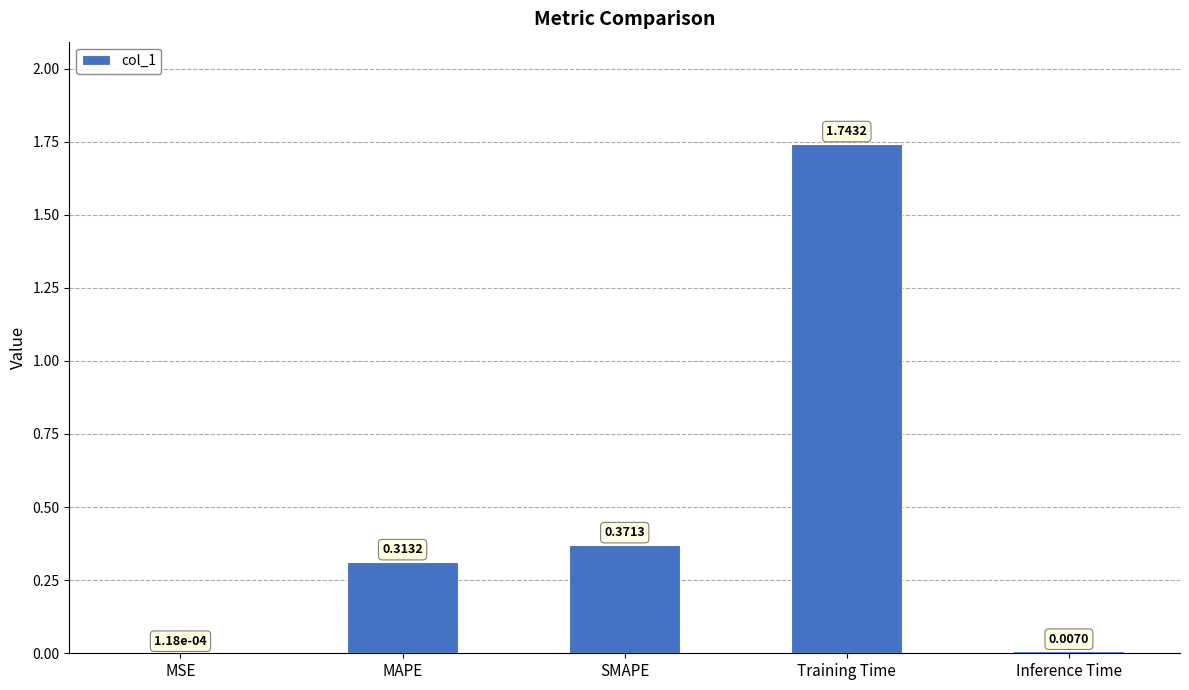

What is the sum of all values?

2.4